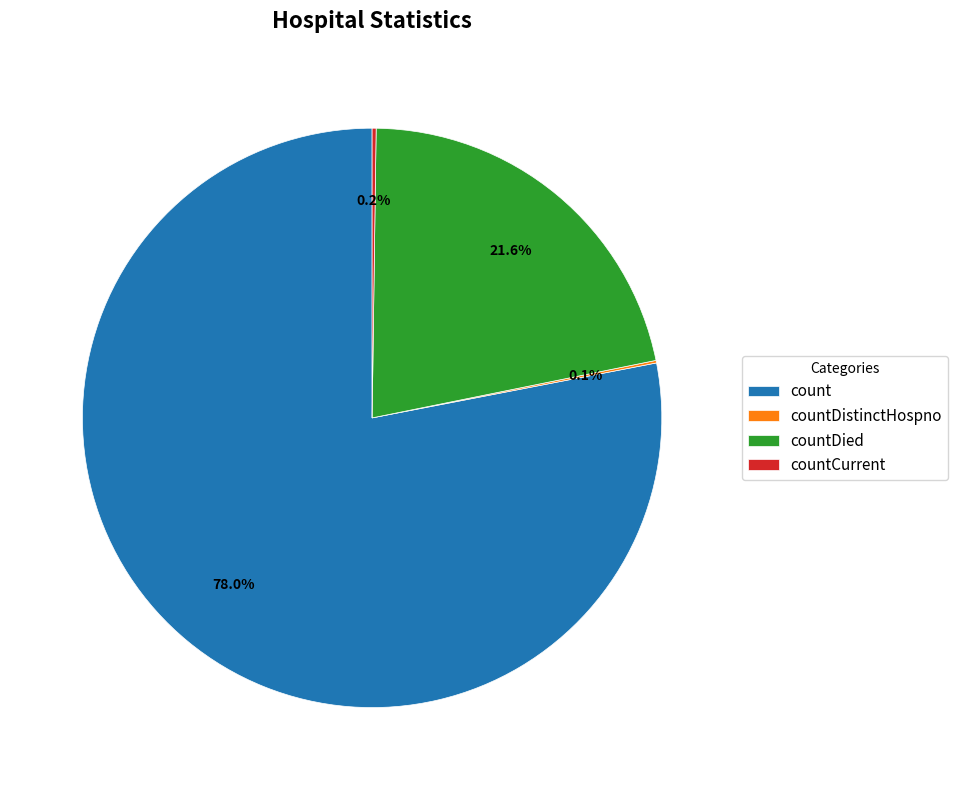

The countDied slice represents 12% of the pie. True or false?

False